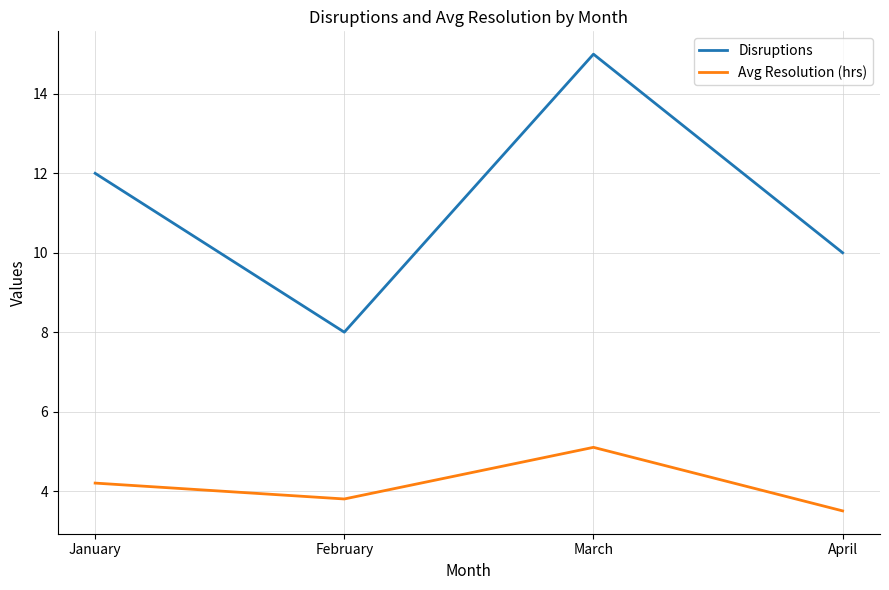

What is the spread (max minus min) of values at February?

4.2